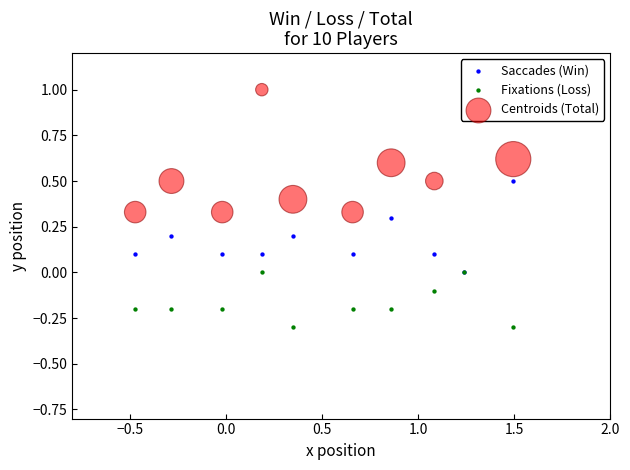

What are all the series names shown in the legend?

Saccades (Win), Fixations (Loss), Centroids (Total)